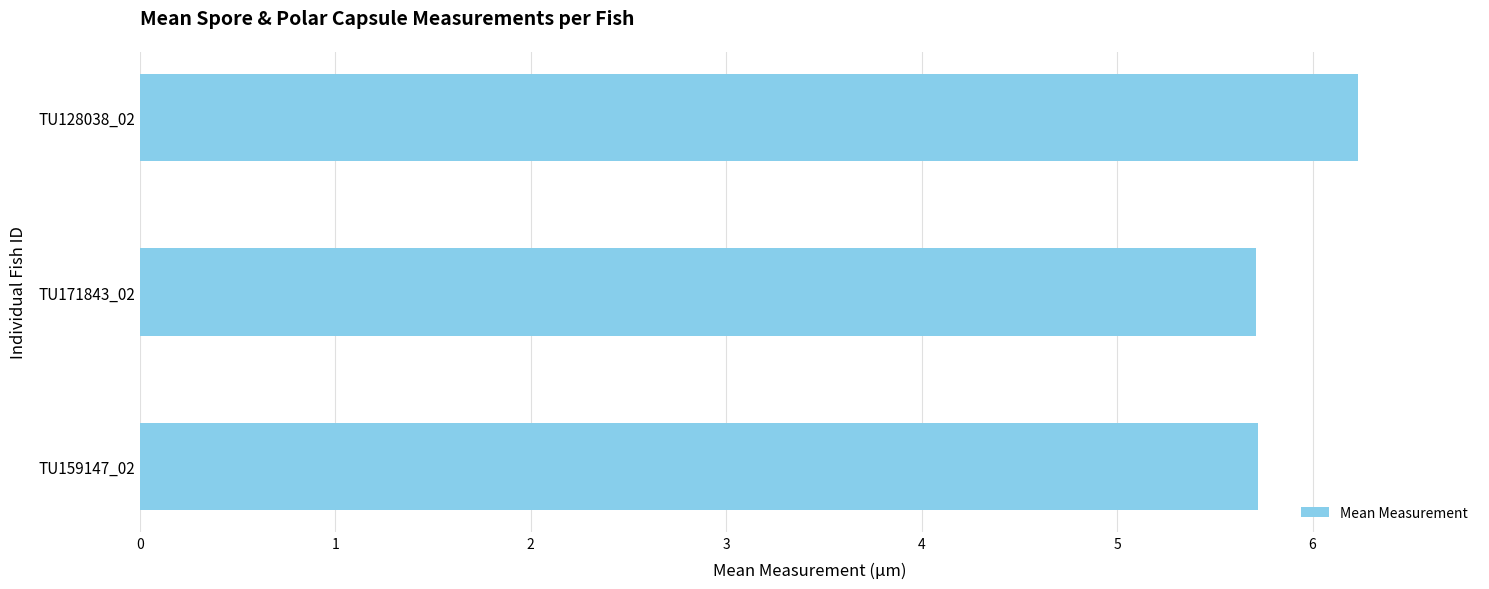

Approximately how many times larger is the value at TU171843_02 compared to TU128038_02?

0.9